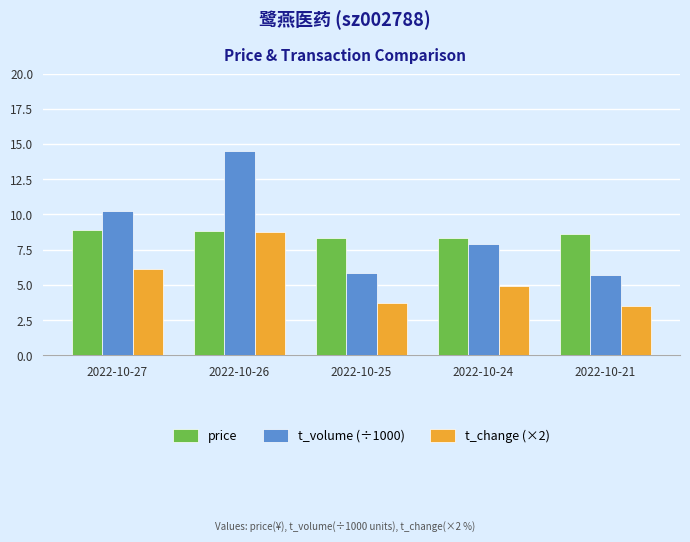

What is the difference between the highest and lowest values at 2022-10-27?

4.2